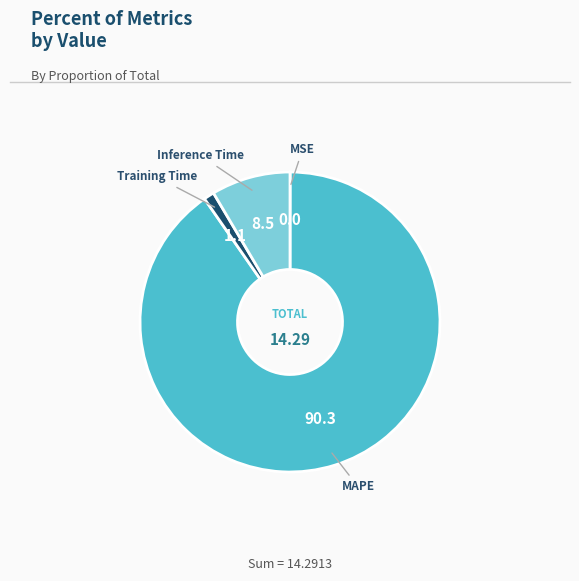

What is the largest slice in the pie chart?

MAPE